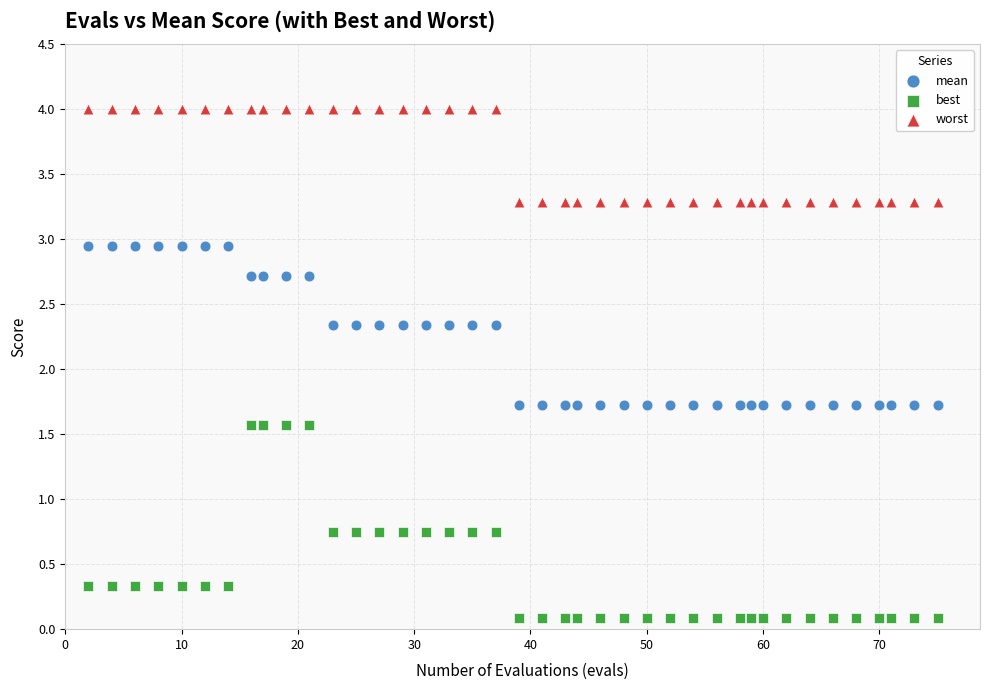

Which series has the largest Y range (max minus min)?

best